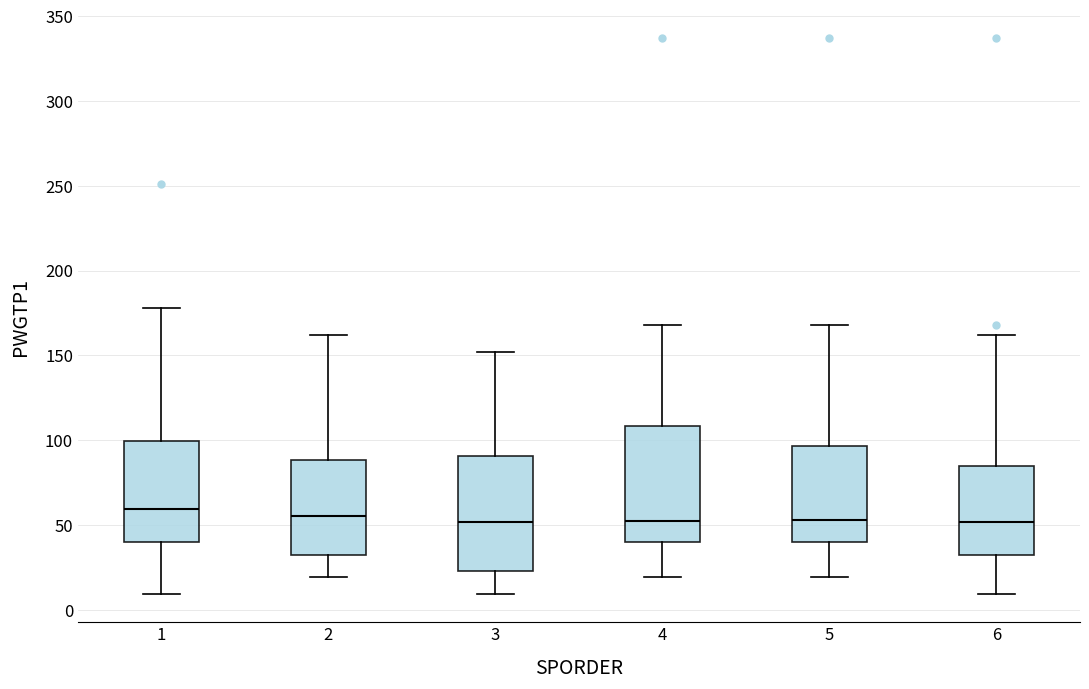

Reading left to right, read every box against the y-axis: the position of its median line, the range the box covers, and the ends of its whiskers. The values are not printed on the chart, so give them approximately, as read against the axis.

1: median 60, box 40 to 100, whiskers 10 to 180
2: median 55, box 30 to 90, whiskers 20 to 160
3: median 50, box 25 to 90, whiskers 10 to 150
4: median 55, box 40 to 110, whiskers 20 to 170
5: median 55, box 40 to 95, whiskers 20 to 170
6: median 50, box 30 to 85, whiskers 10 to 160